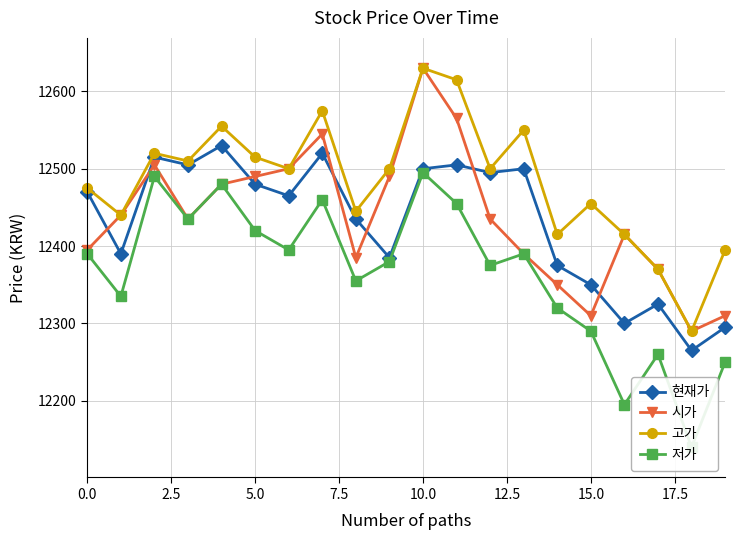

How many times do 시가 and 현재가 cross each other?

7